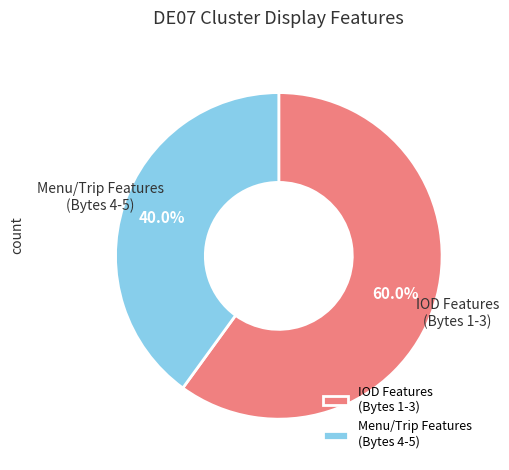

Which has a higher value, Menu/Trip Features (Bytes 4-5) or IOD Features (Bytes 1-3)?

IOD Features (Bytes 1-3)